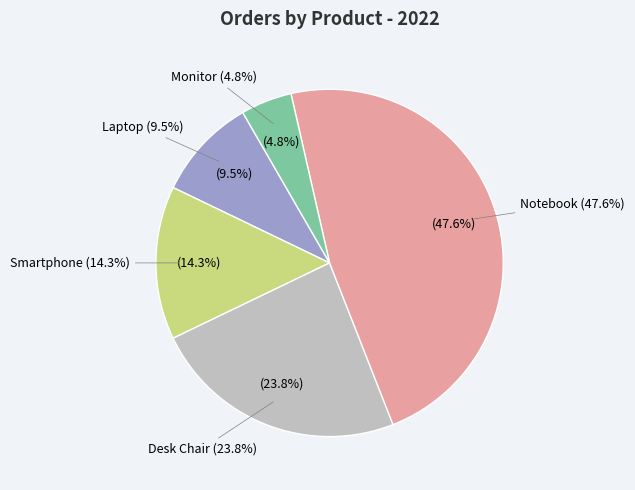

What is the change in value from Desk Chair to Notebook?

+5